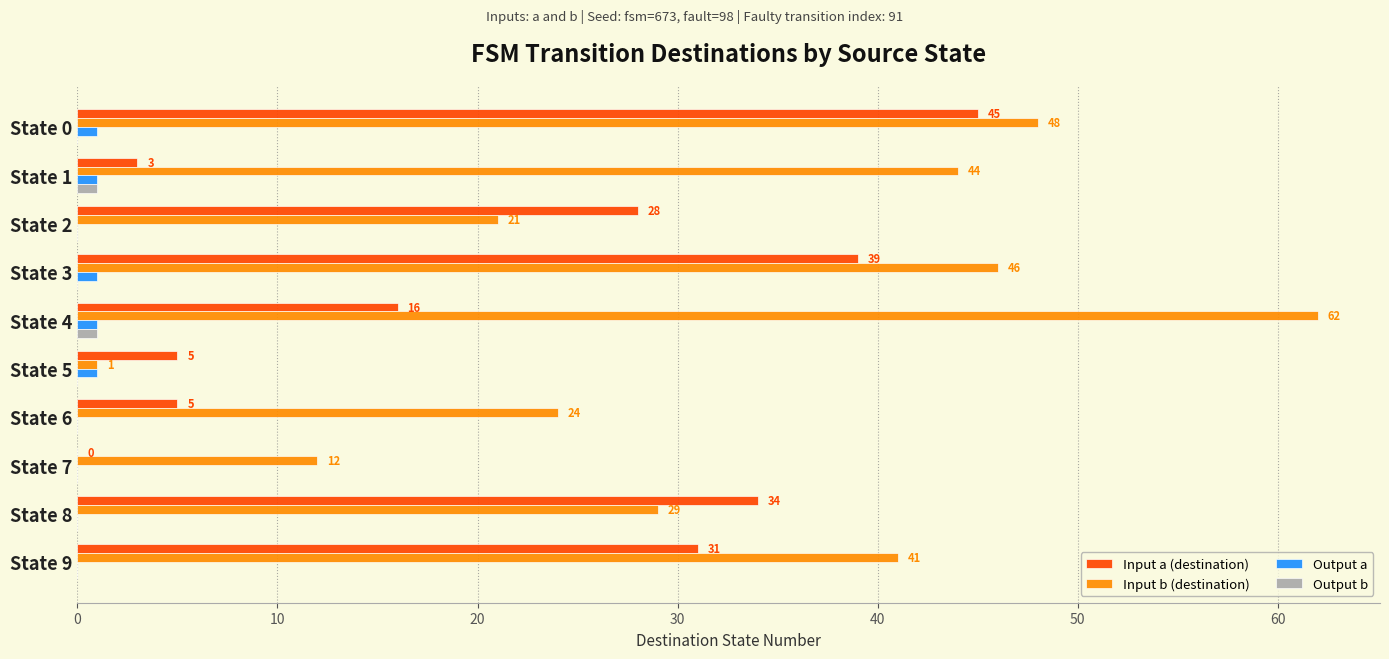

What are all the series names shown in the legend?

Input a (destination), Input b (destination), Output a, Output b